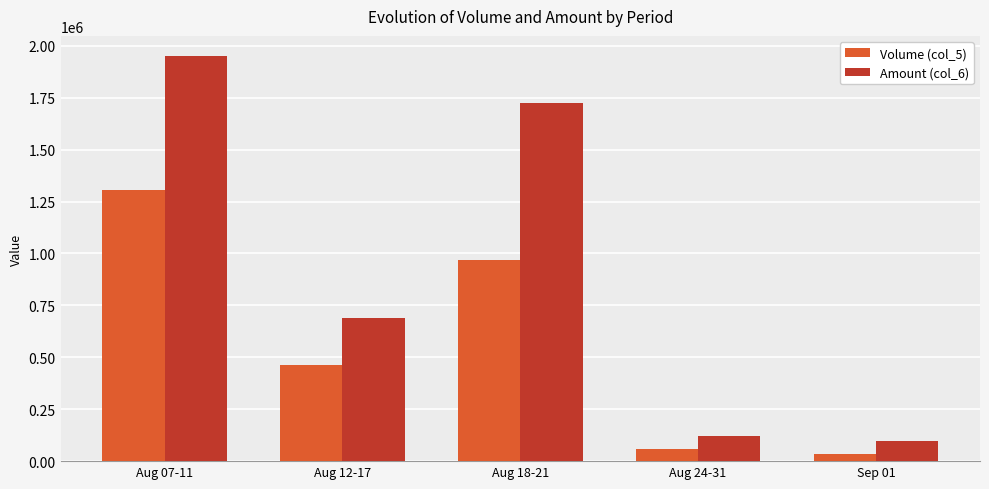

Reading left to right, extract all data points from this chart.

Volume (col_5): Aug 07-11=1307000	Aug 12-17=465000	Aug 18-21=968000	Aug 24-31=60000	Sep 01=33000
Amount (col_6): Aug 07-11=1950080	Aug 12-17=687330	Aug 18-21=1723680	Aug 24-31=121040	Sep 01=95830